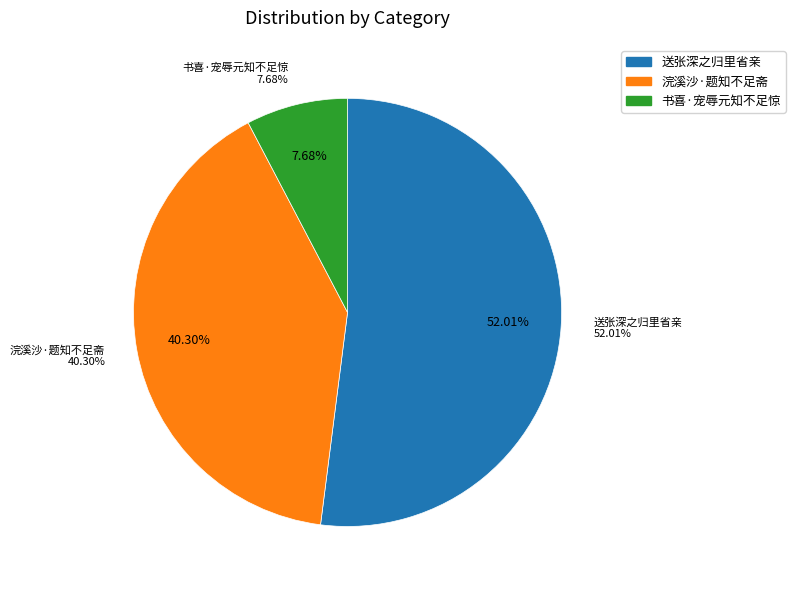

To the nearest percent, what is the difference between the largest and smallest slice percentages?

44%